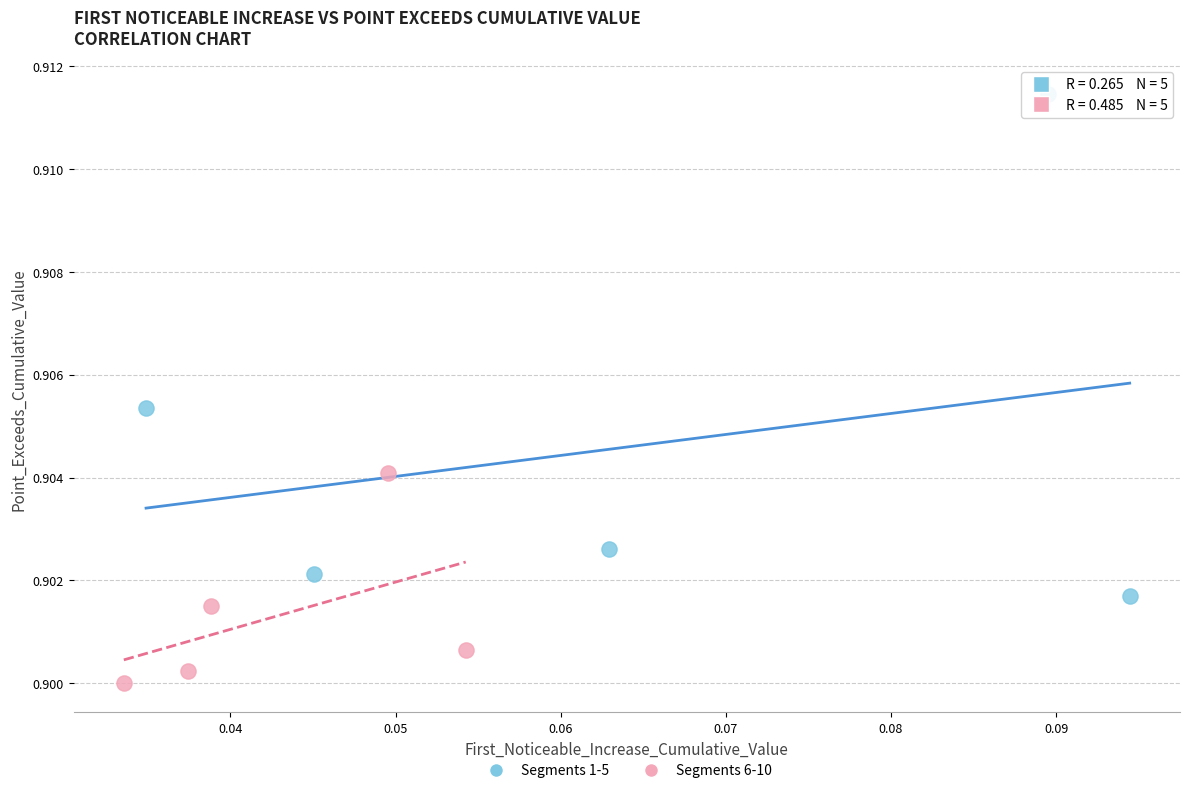

Which series reaches the minimum Y coordinate?

Segments 6-10